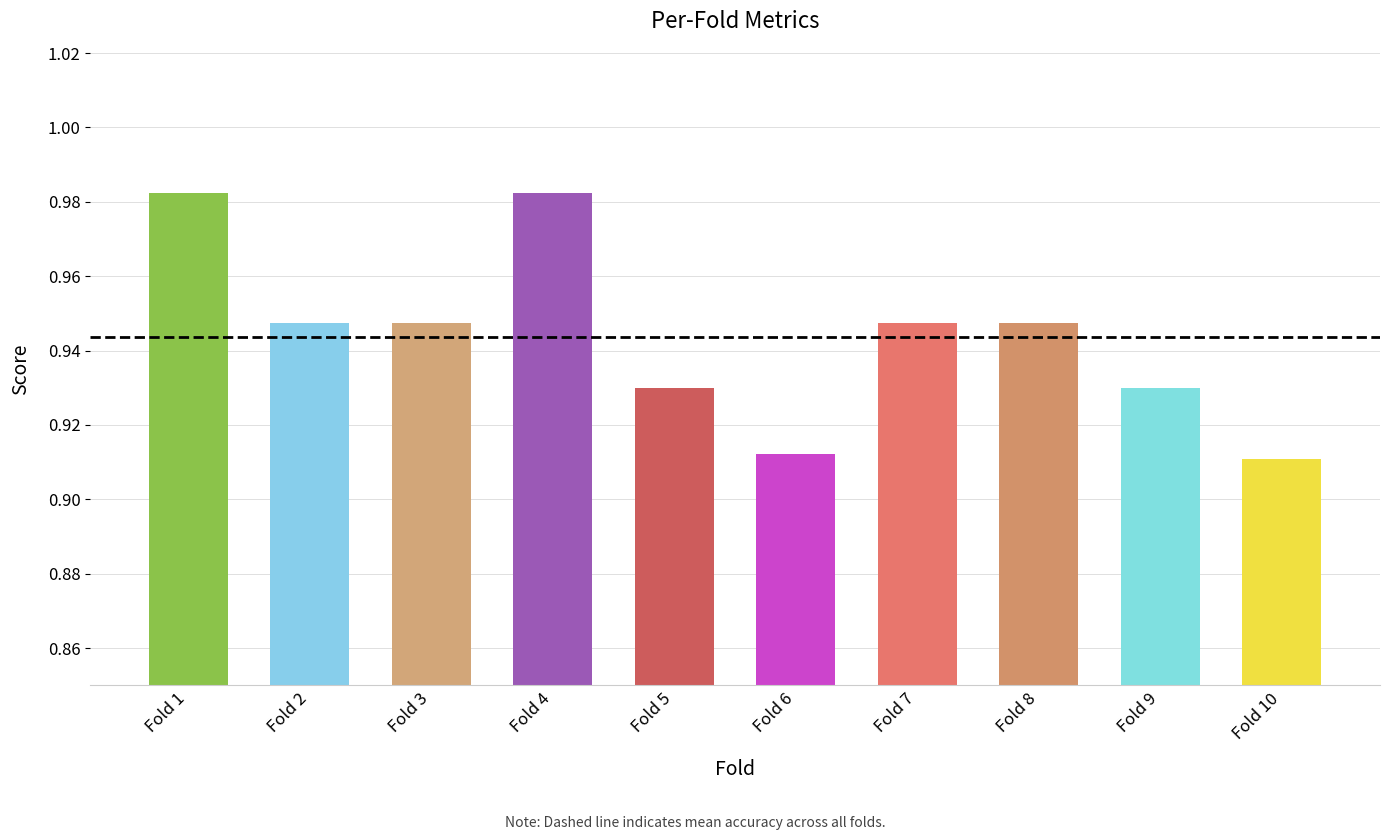

Which has a higher value, Fold 1 or Fold 7?

Fold 1